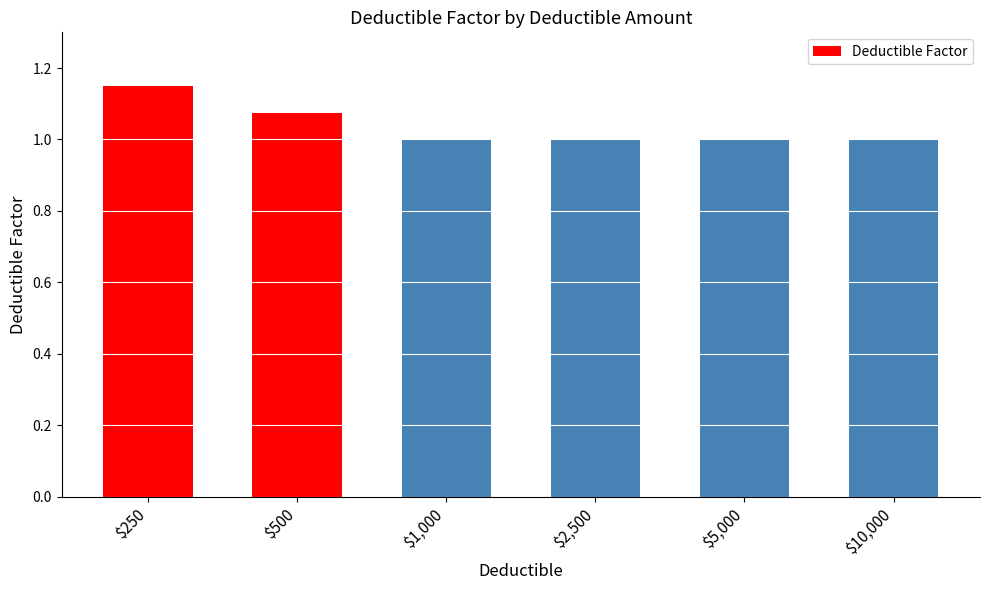

Count the values in the range 1 to 2.

6